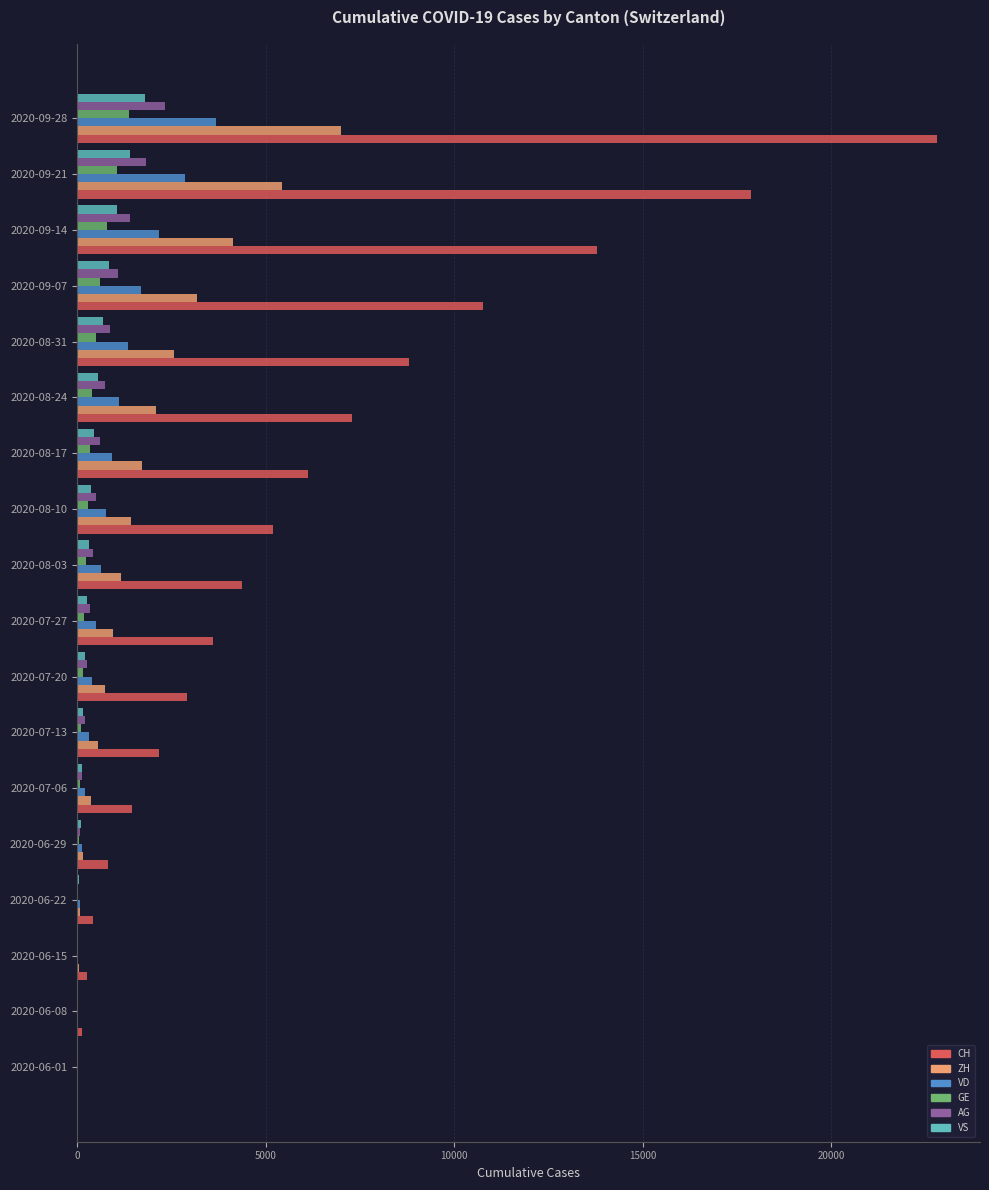

At which category is the sum across all series the highest?

2020-09-28